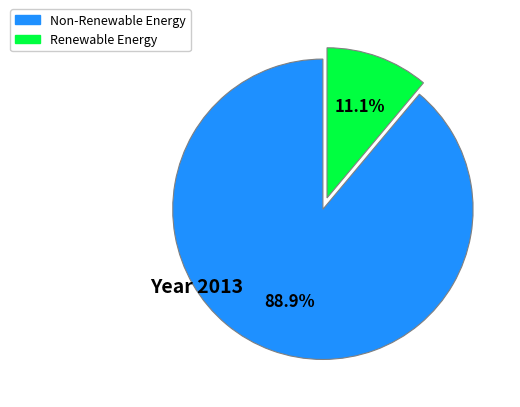

Does any single category account for the majority?

Yes